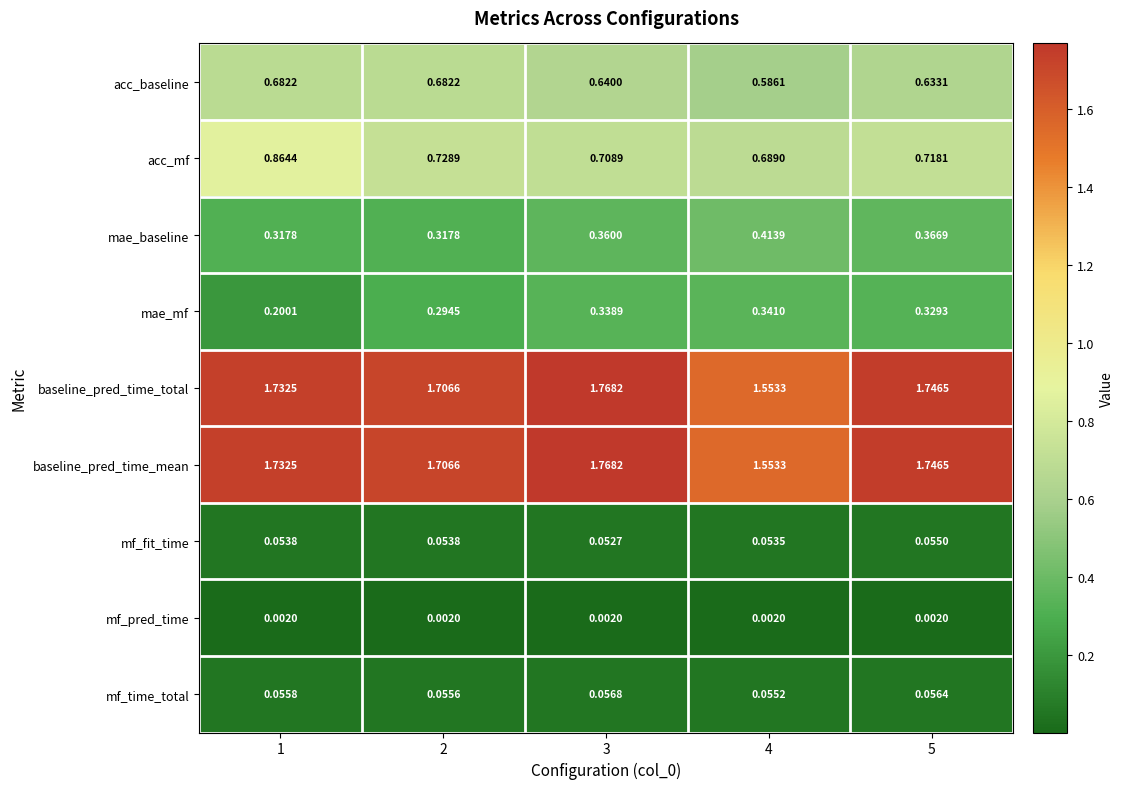

Is the value of baseline_pred_time_total at 4 greater than the value of mf_fit_time at 2?

Yes